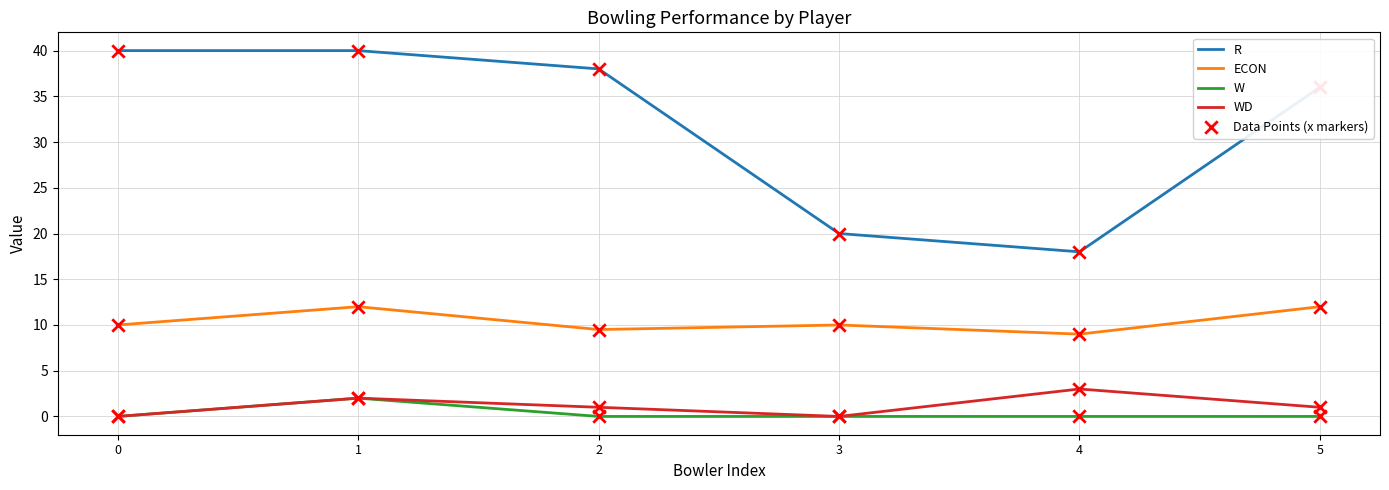

Is the value of ECON at 2 greater than the value of WD at 4?

Yes